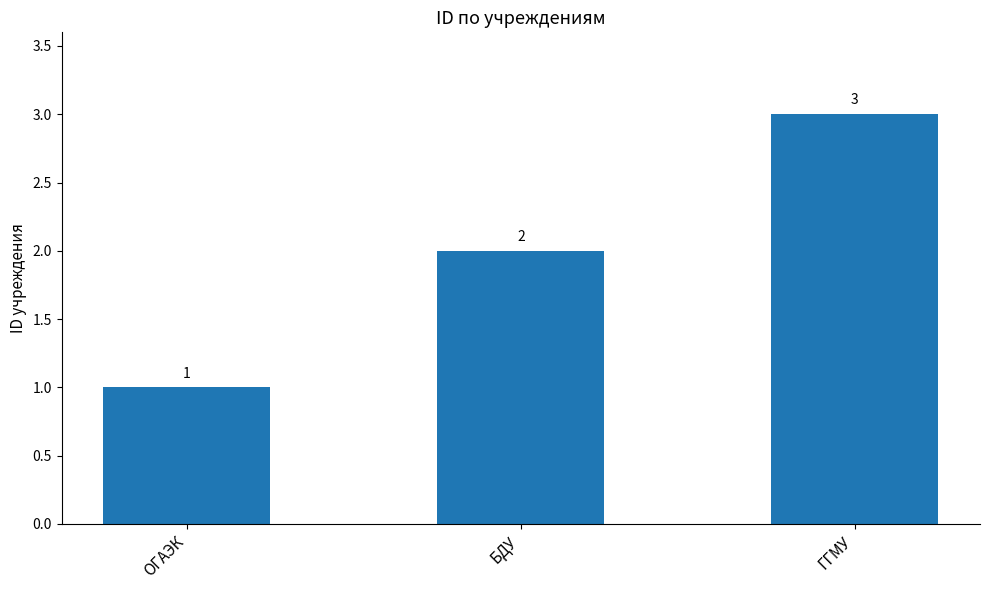

What is the value of the 2nd bar from the left?

2